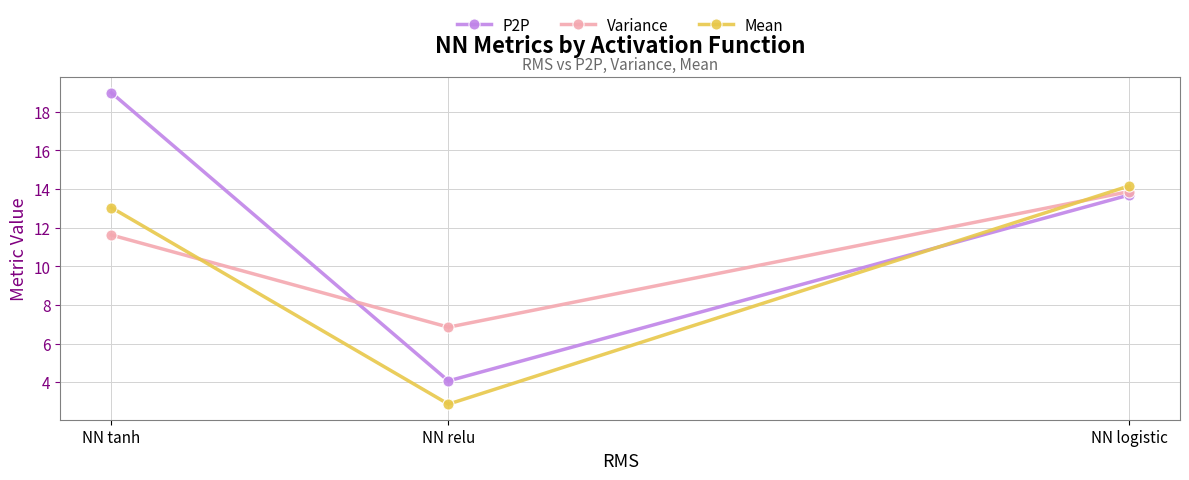

Rank the categories by Variance value from lowest to highest.

NN relu, NN tanh, NN logistic